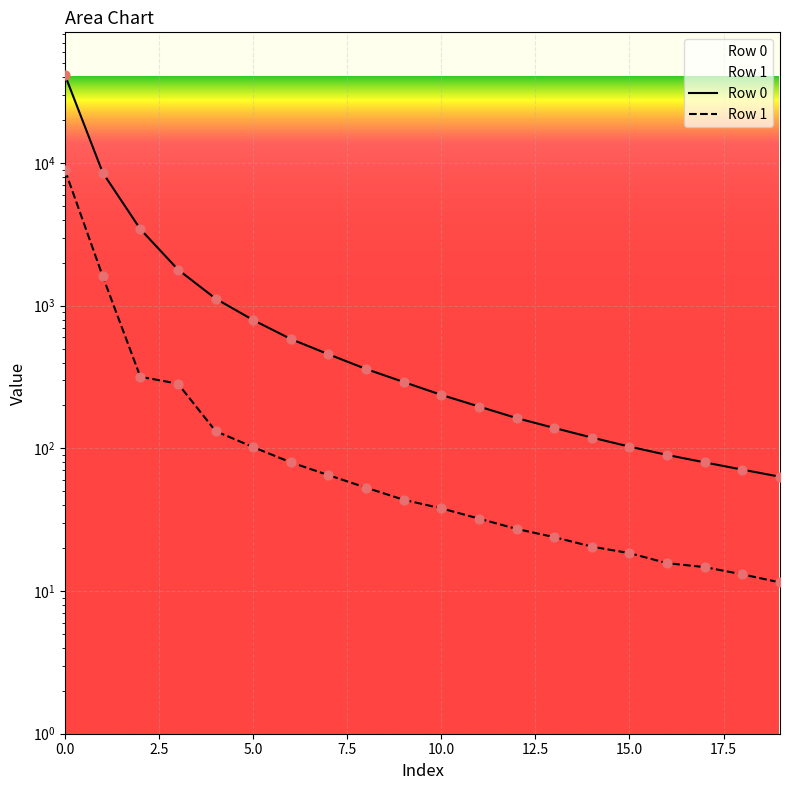

What are all the series names shown in the legend?

Row 0, Row 1